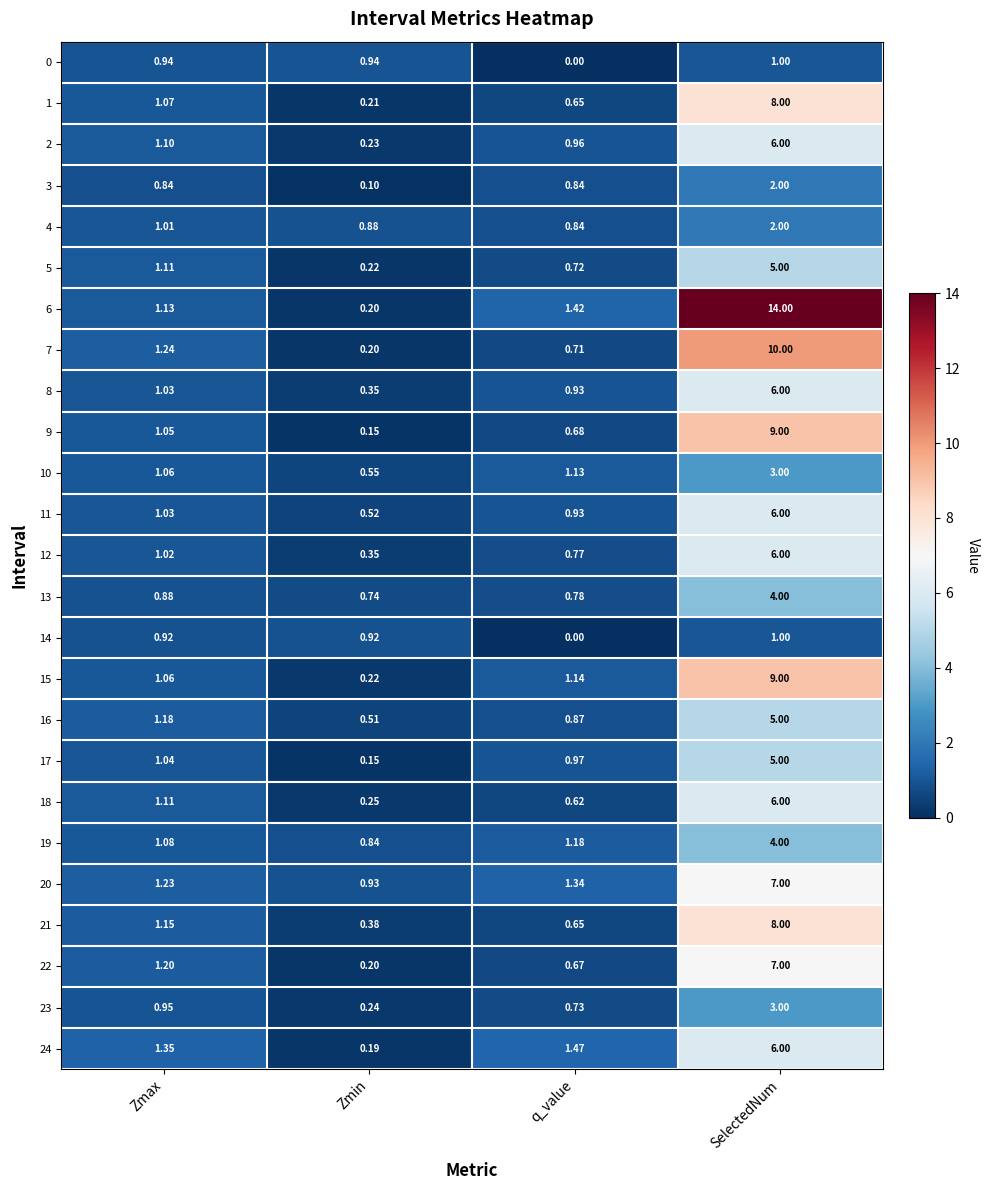

At which category does the chart reach its minimum across all series?

q_value